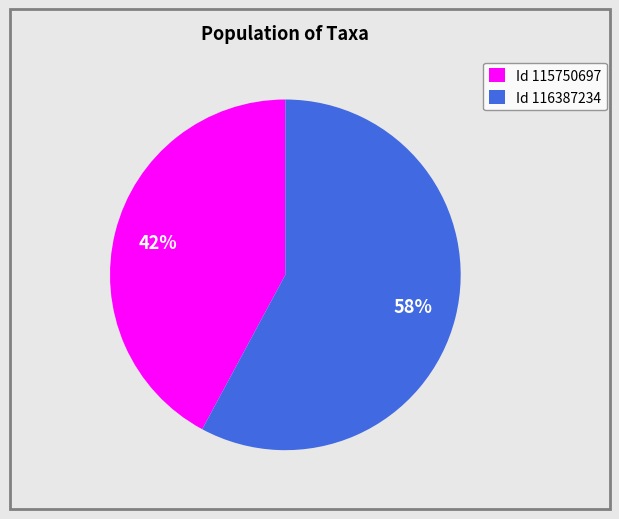

What is the ratio of the value at Id 116387234 to the value at Id 115750697?

1.4